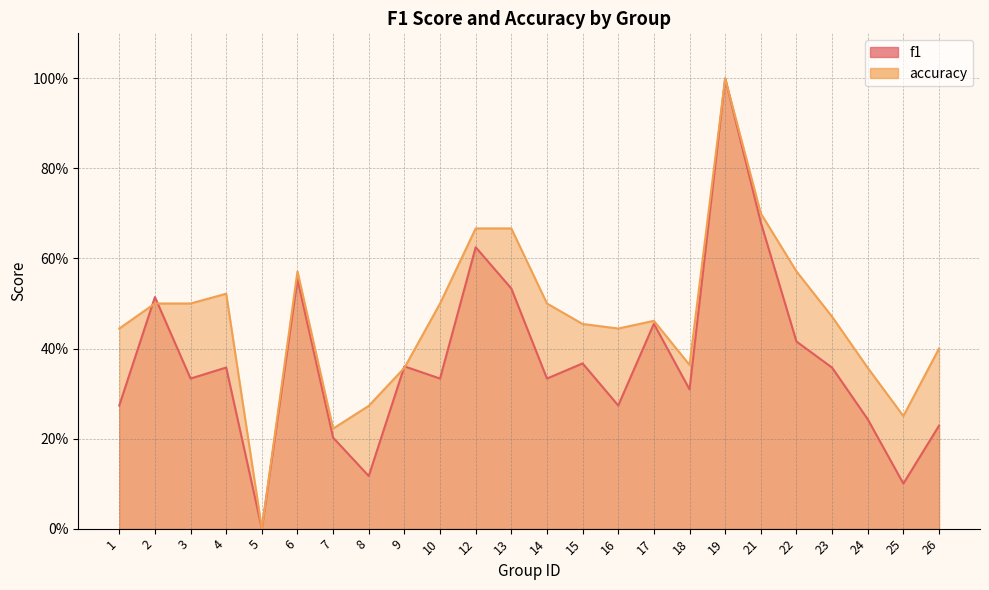

What is the total value across all series at 8?

0.4